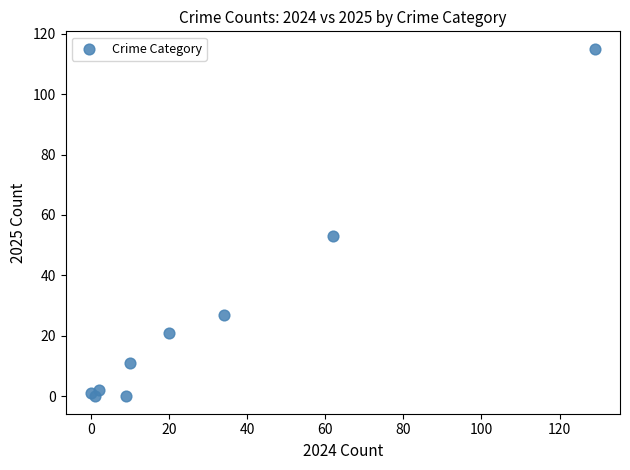

What Y value in the scatter plot is closest to 57?

53